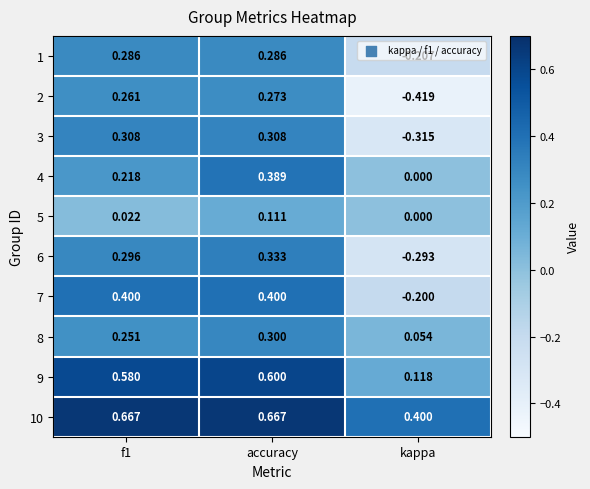

Which category has the lowest value in the 8 series?

kappa